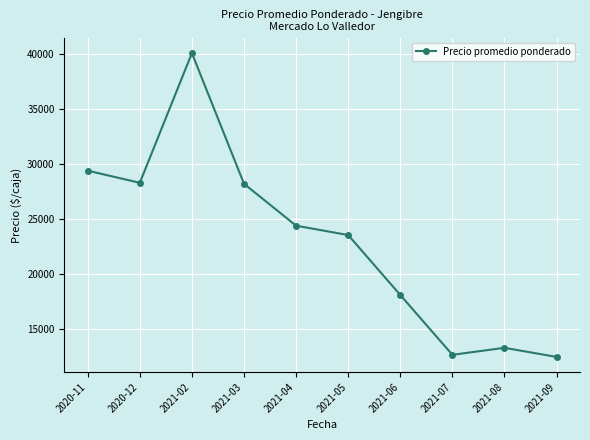

What is the value of the 8th point from the left?

12645